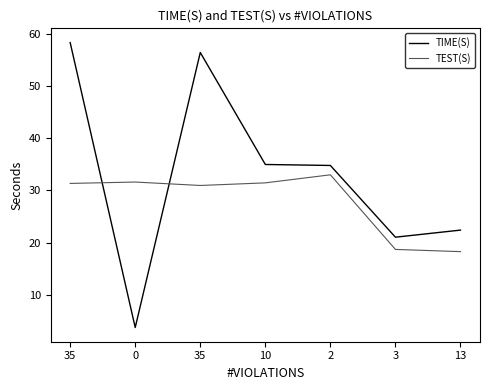

What is the difference between the second highest and minimum values in the TIME(S) series?

52.6